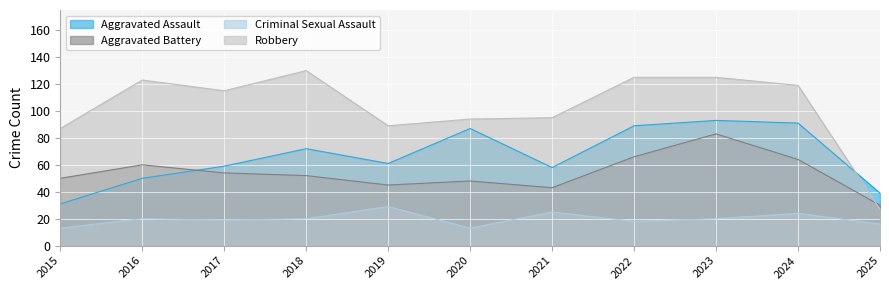

Count the number of categories in the chart.

11